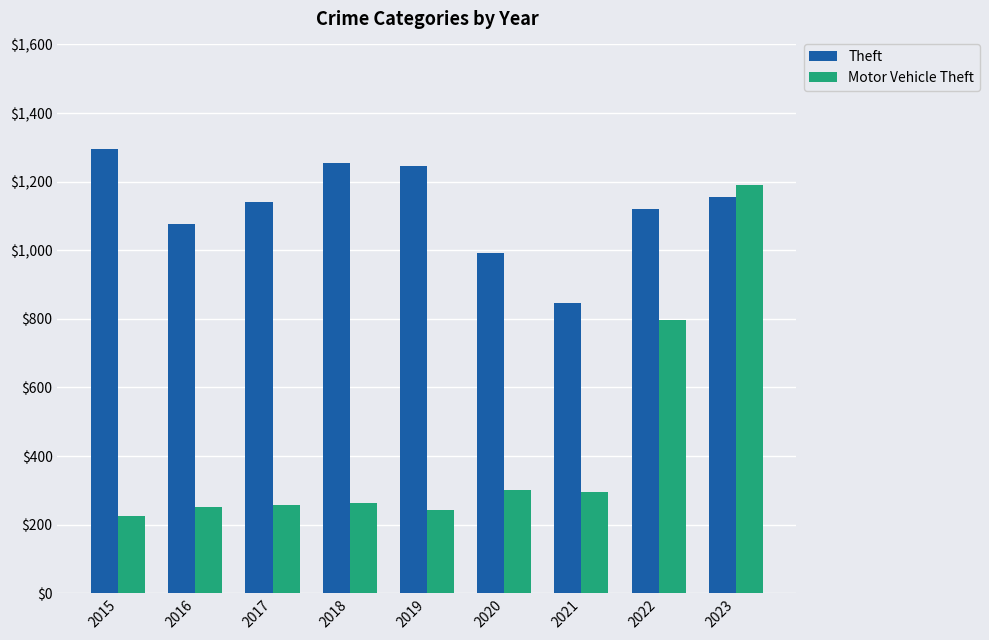

Where does the Theft series first go above 1141?

2015